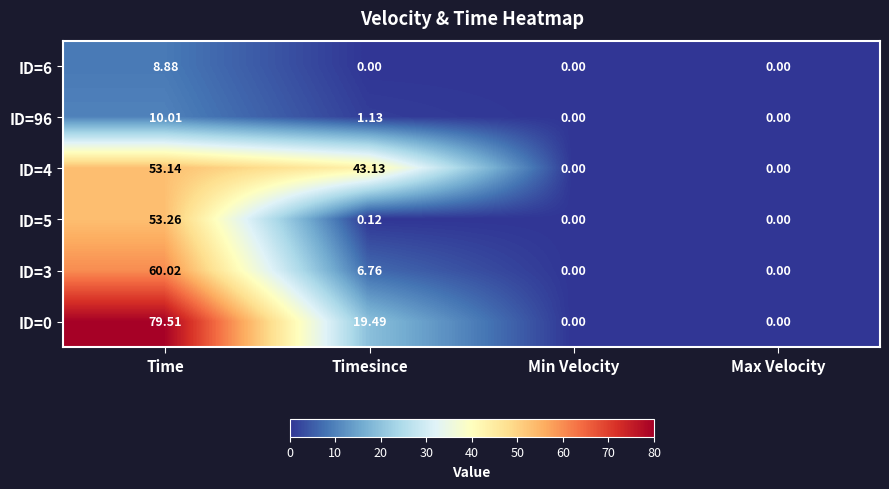

Is the value of ID=0 at Min Velocity greater than the value of ID=3 at Time?

No